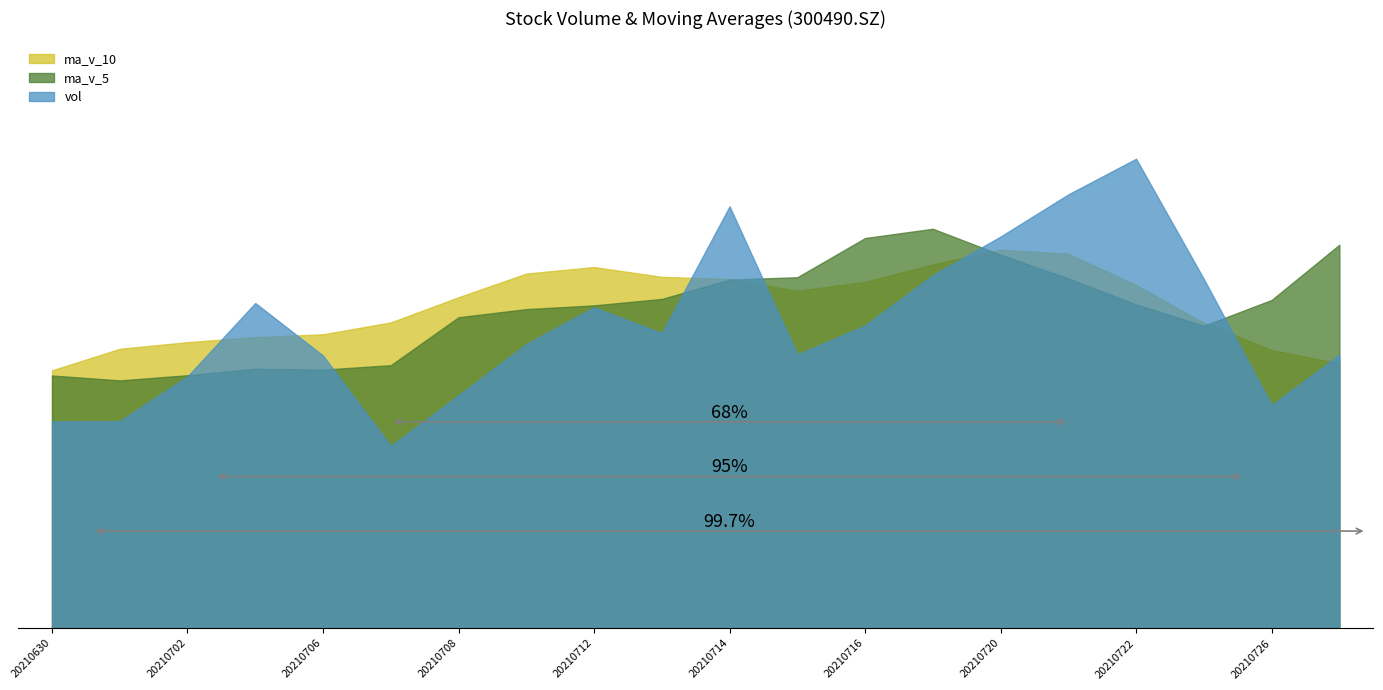

True or false: ma_v_10 has more than 1 interior local peaks.

True